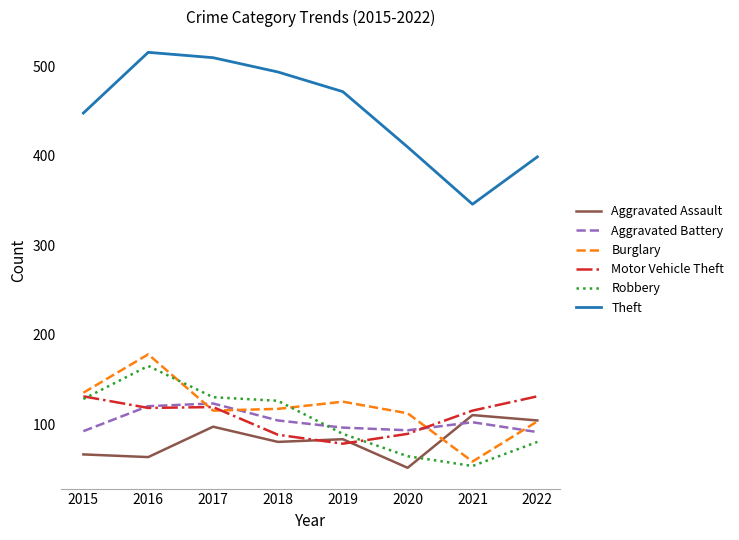

What are all the series names shown in the legend?

Aggravated Assault, Aggravated Battery, Burglary, Motor Vehicle Theft, Robbery, Theft